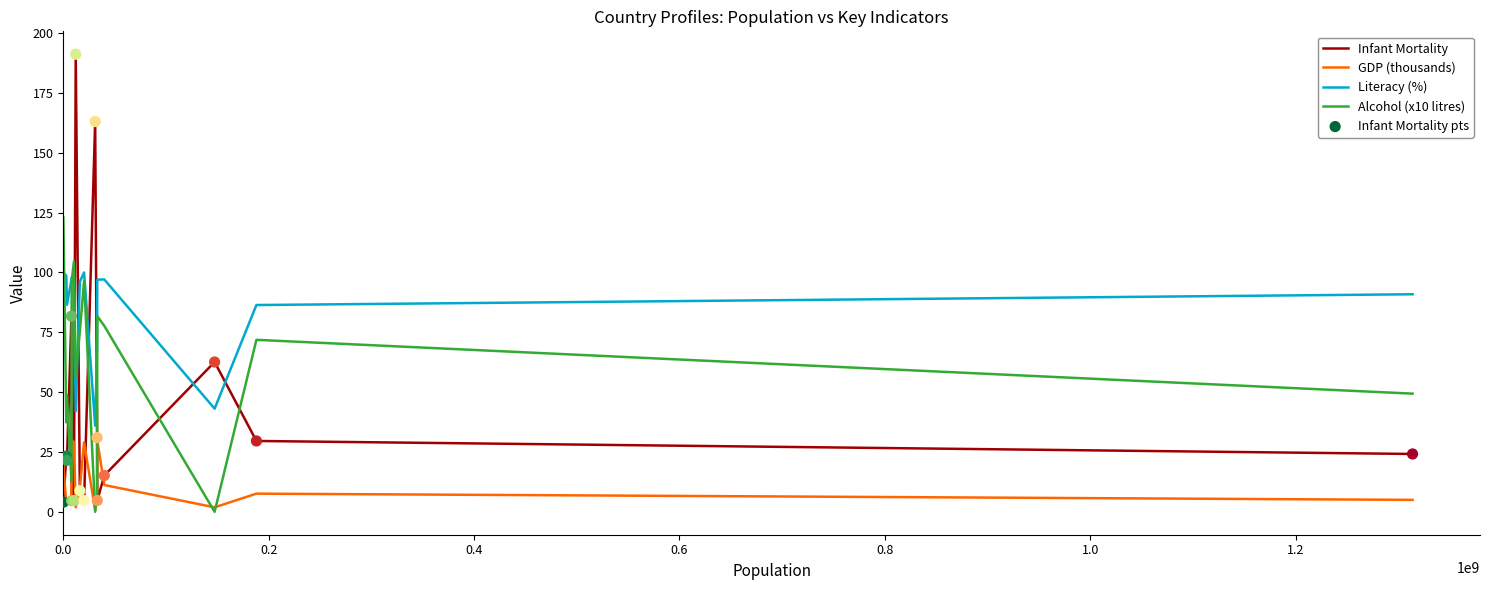

Which series has the widest spread of values?

Infant Mortality